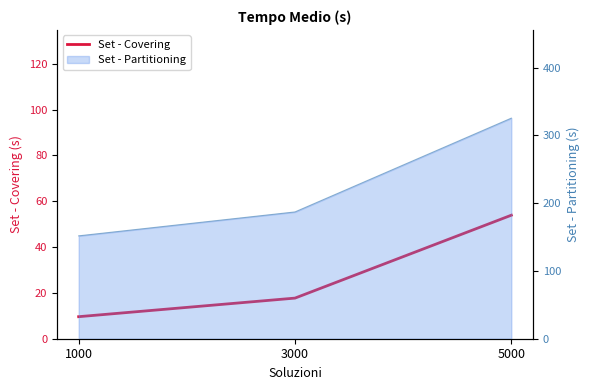

What is the value of the 3rd point from the left?

53.9